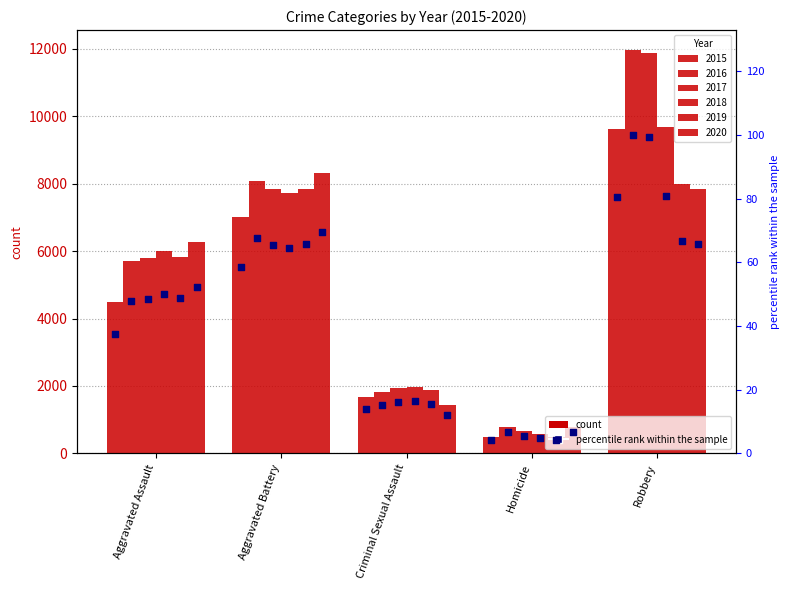

Which has a higher value, Aggravated Battery or Homicide?

Aggravated Battery